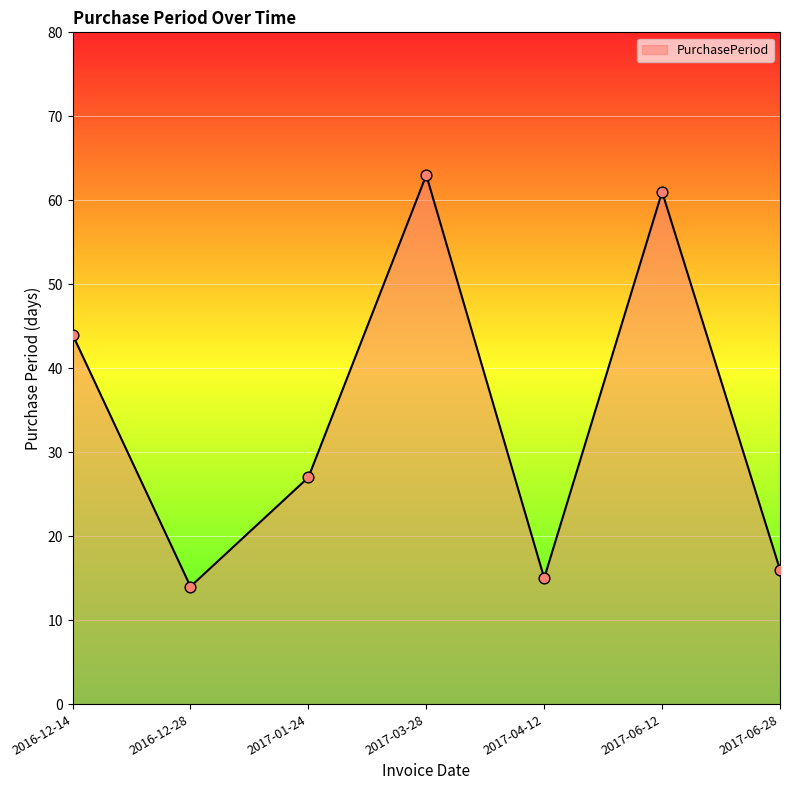

What is the change in value from 2016-12-14 to 2017-06-28?

-28